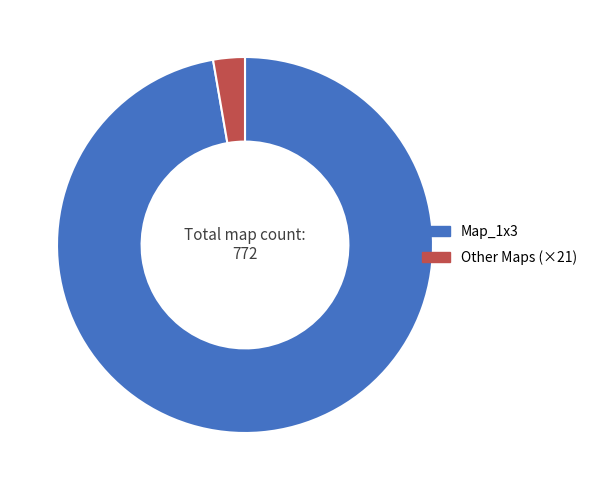

Rank the categories by value from highest to lowest.

Map_1x3, Other Maps (×21)